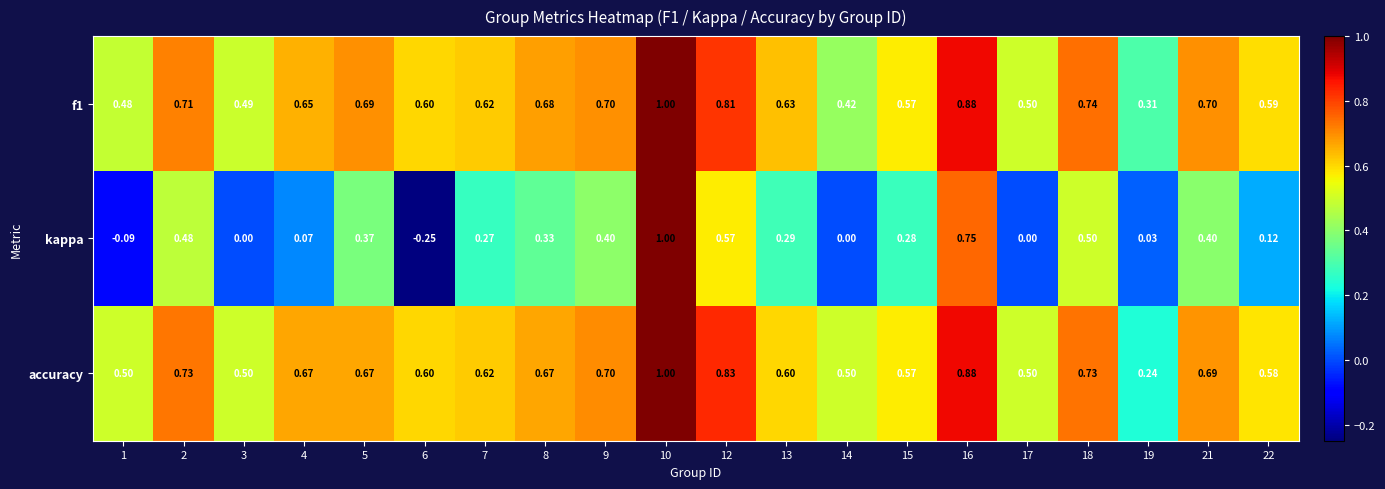

At which category is the sum across all series the highest?

10